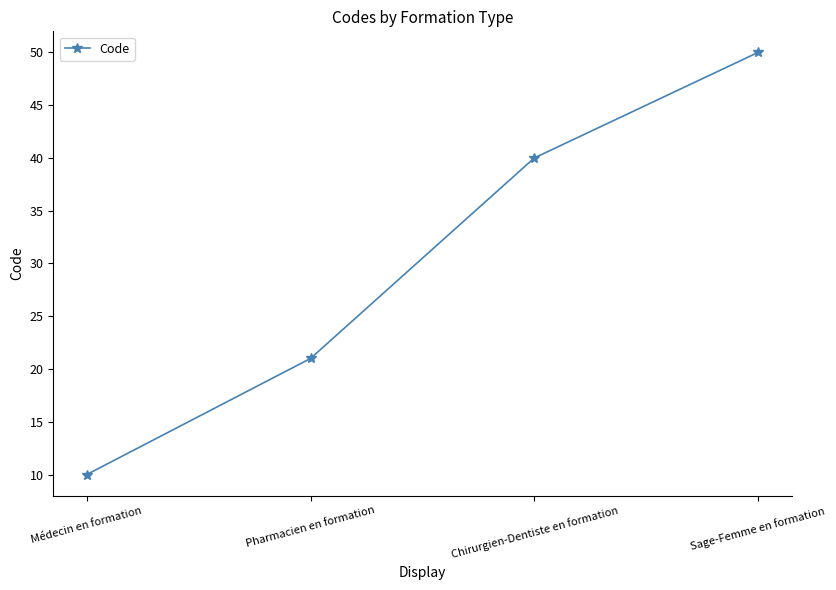

Is it true that the value at Pharmacien en formation is 21?

True